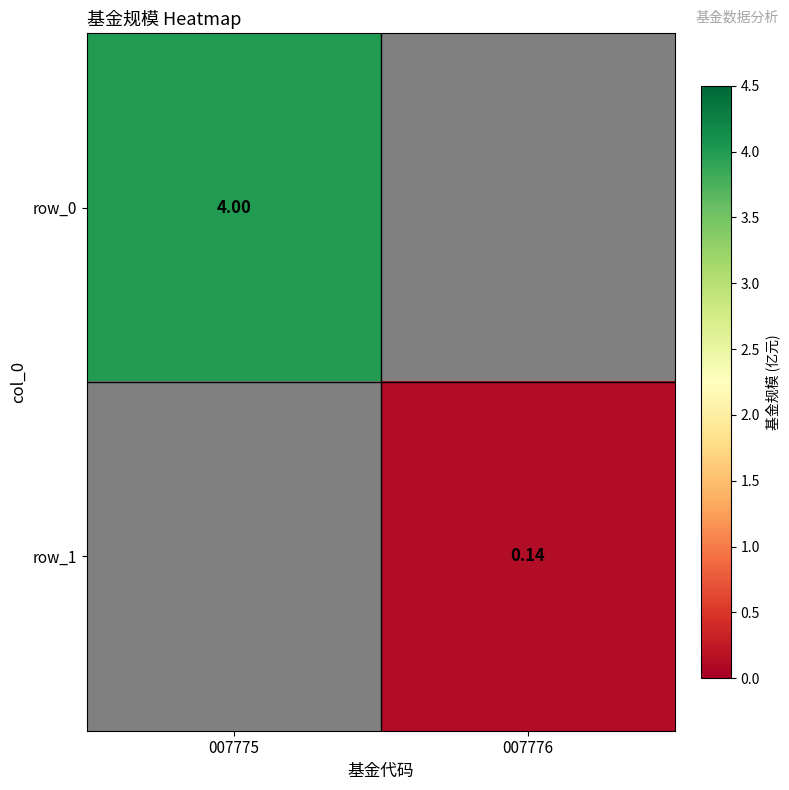

Is the value of row_0 at 007775 greater than the value of row_1 at 007776?

Yes